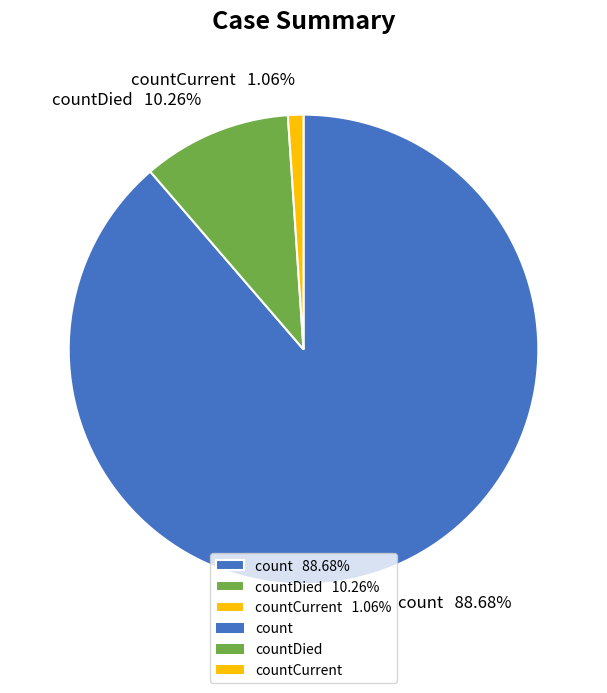

Does any single category account for the majority?

Yes